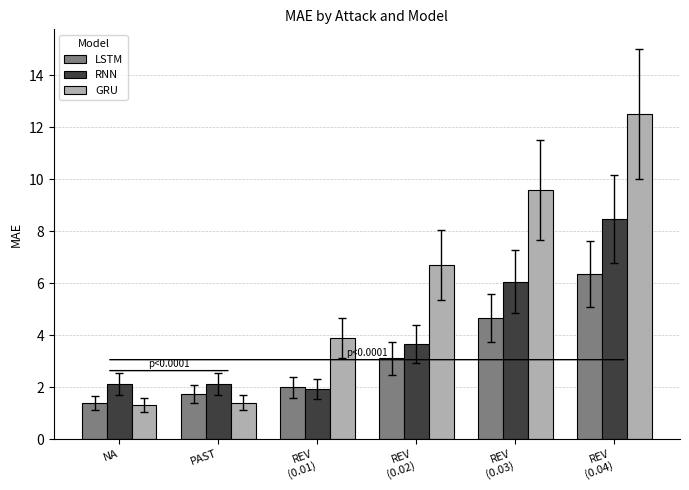

How many bars are there in each group?

3